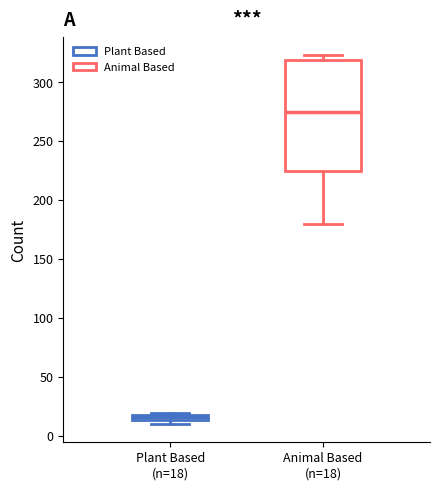

Which box's median line is the lowest?

Plant Based (n=18)